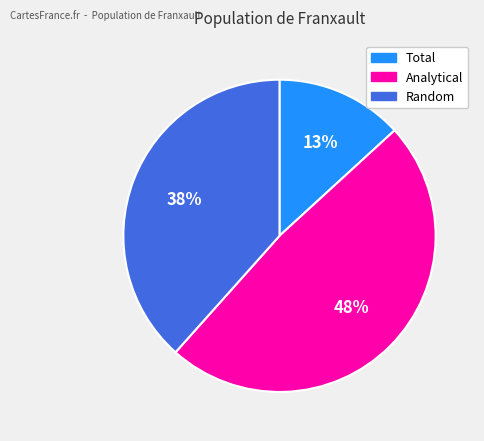

Do Analytical and Random together represent more than half of the pie?

Yes